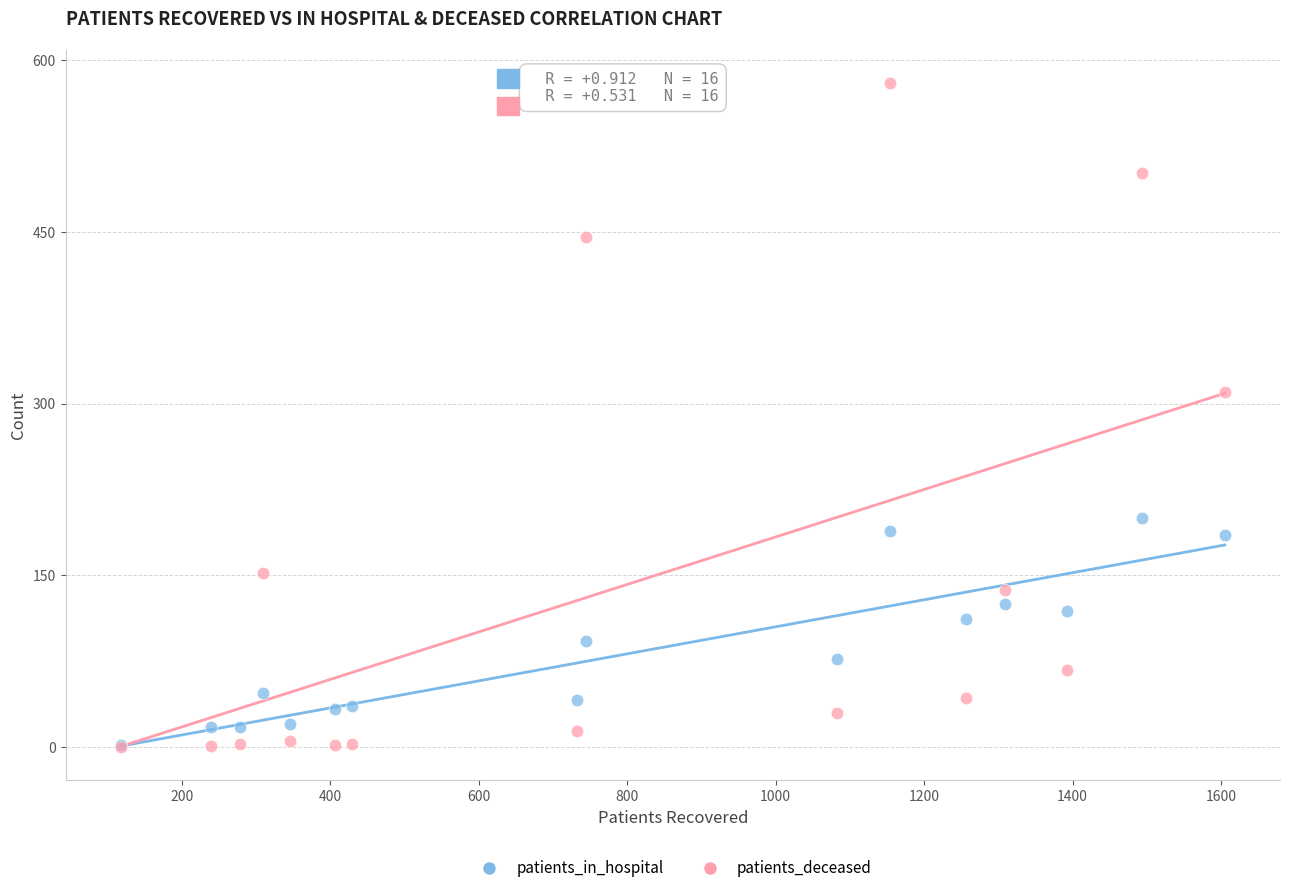

Across all series, what Y value is closest to 290?

310